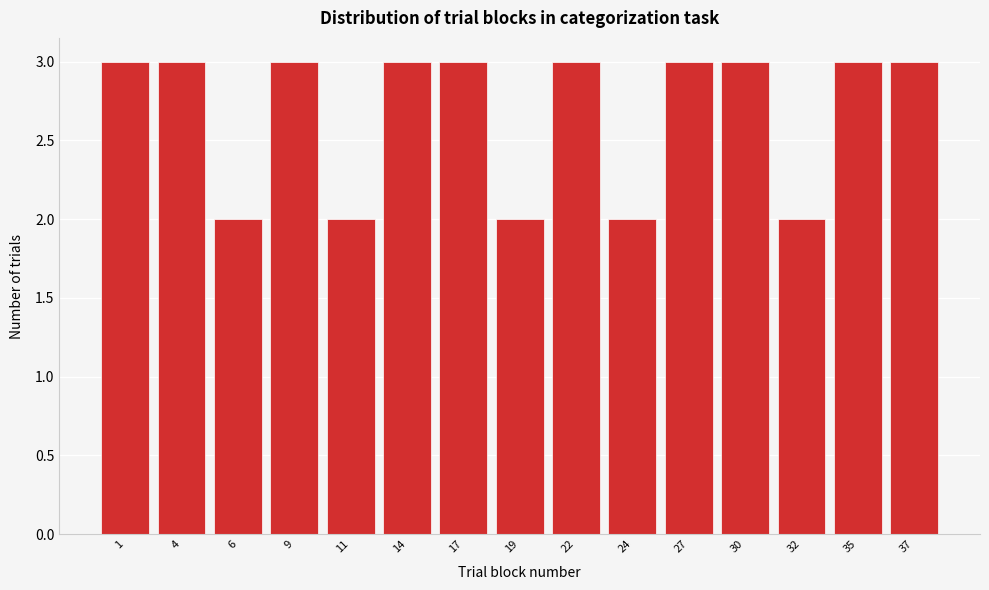

Reading left to right, what are all the values shown in this chart?

1=3	4=3	6=2	9=3	11=2	14=3	17=3	19=2	22=3	24=2	27=3	30=3	32=2	35=3	37=3